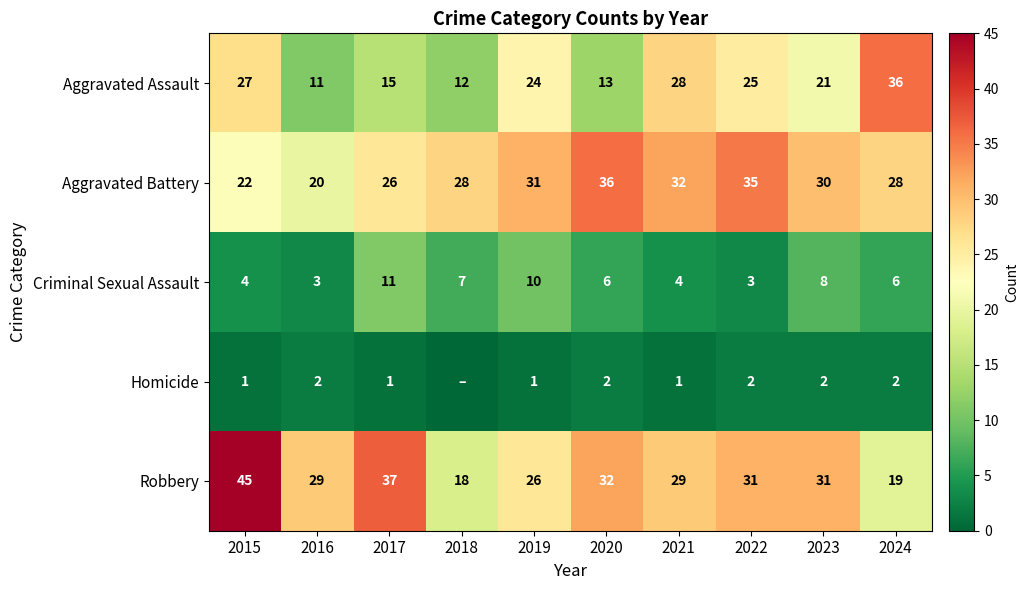

Is it true that Criminal Sexual Assault equals 4 at 2015?

True